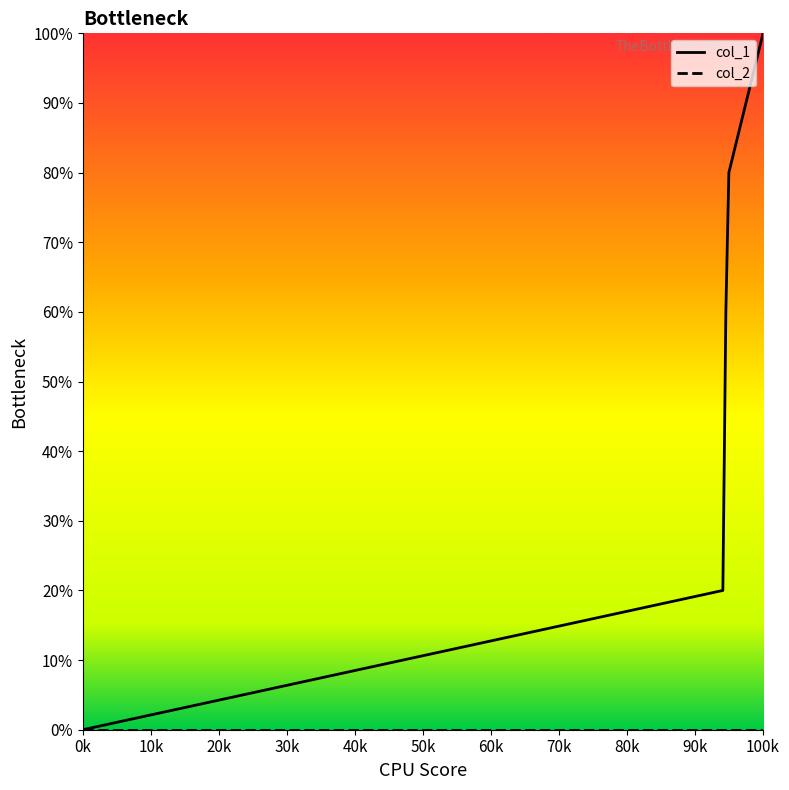

What position from the right is 0k?

6